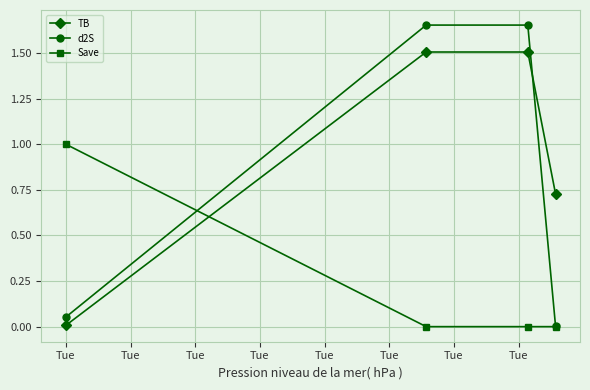

What is the highest value of the Save series?

1.0